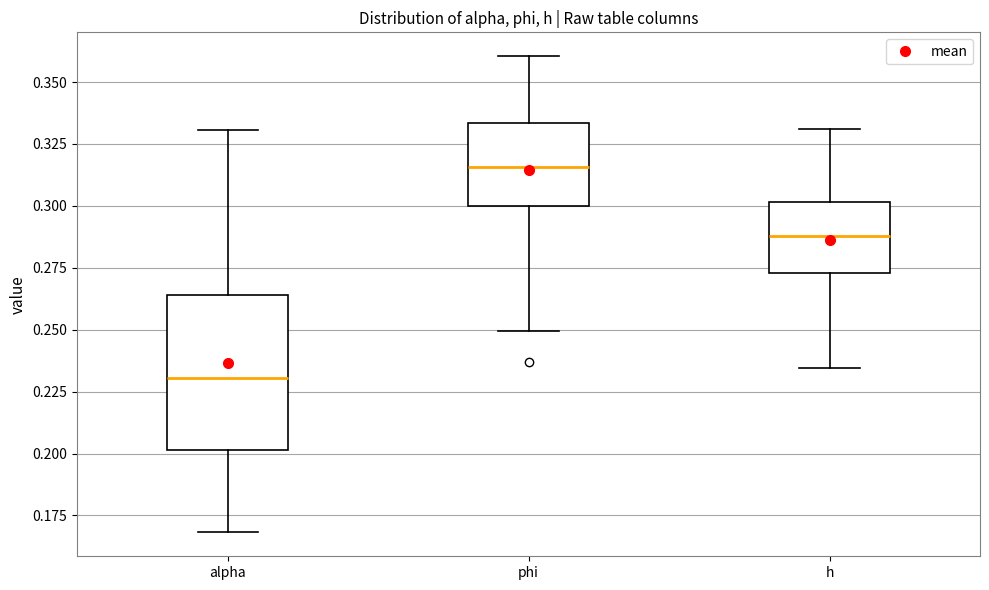

Reading left to right, read every box against the y-axis: the position of its median line, the range the box covers, and the ends of its whiskers. The values are not printed on the chart, so give them approximately, as read against the axis.

alpha: median 0.230, box 0.200 to 0.265, whiskers 0.170 to 0.330
phi: median 0.315, box 0.300 to 0.335, whiskers 0.250 to 0.360
h: median 0.290, box 0.275 to 0.300, whiskers 0.235 to 0.330